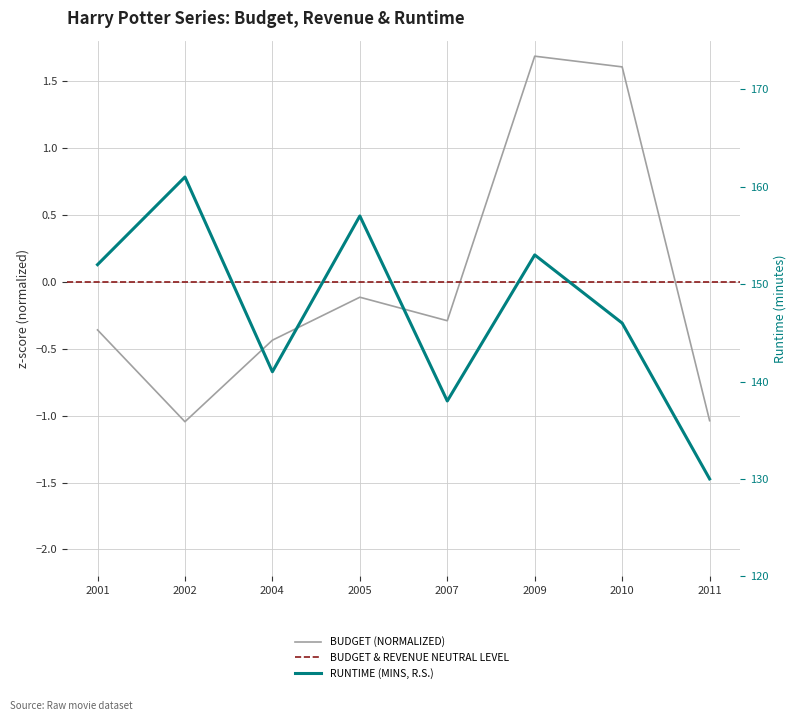

Is it true that budget equals -0.5 at 2001?

False